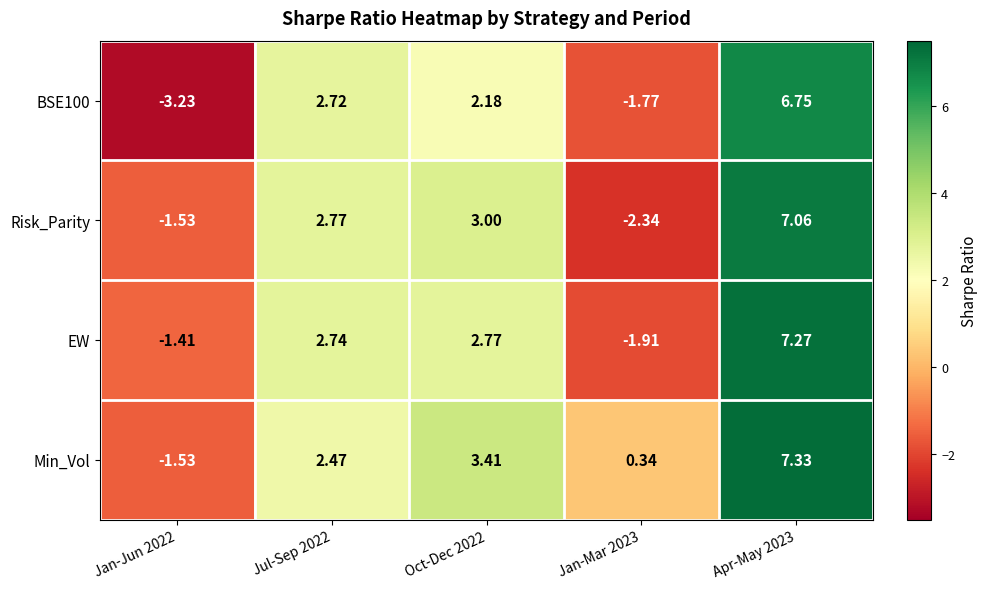

How many values in Min_Vol are above zero?

4